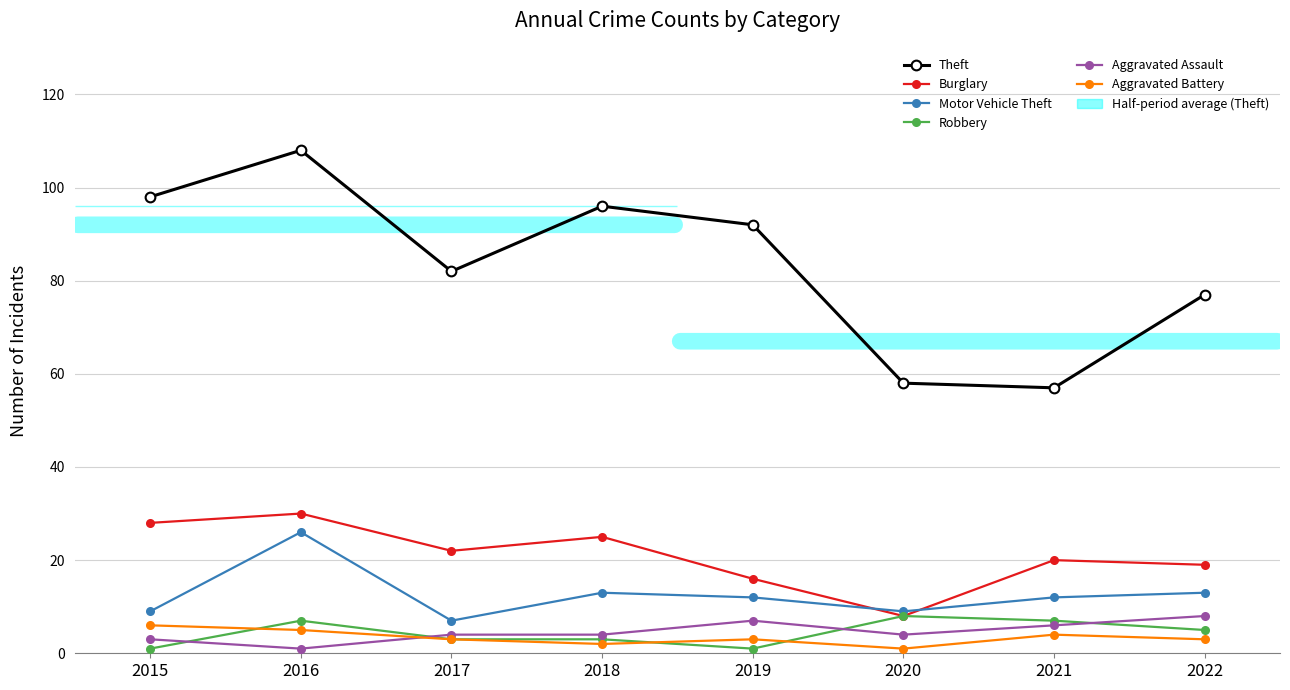

What is the average value of the Robbery series?

4